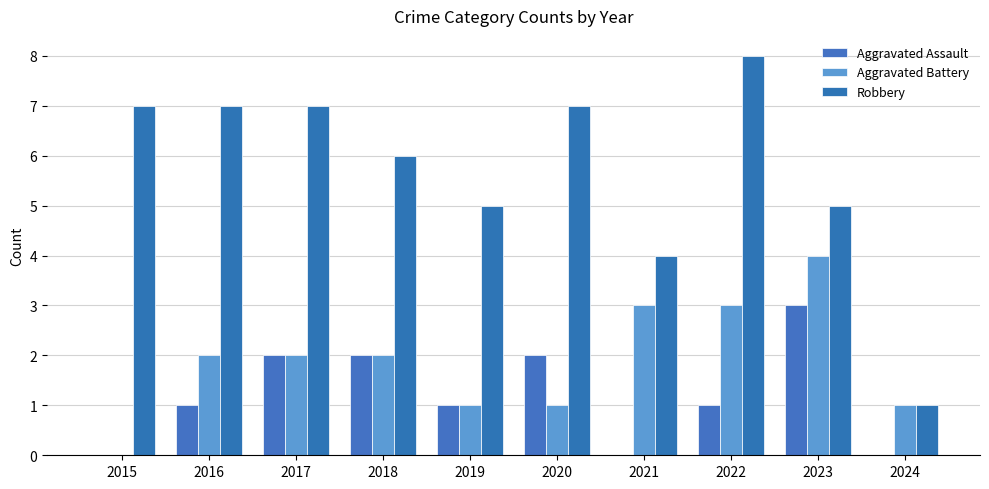

True or false: Aggravated Battery has a value of 0 at 2019.

False